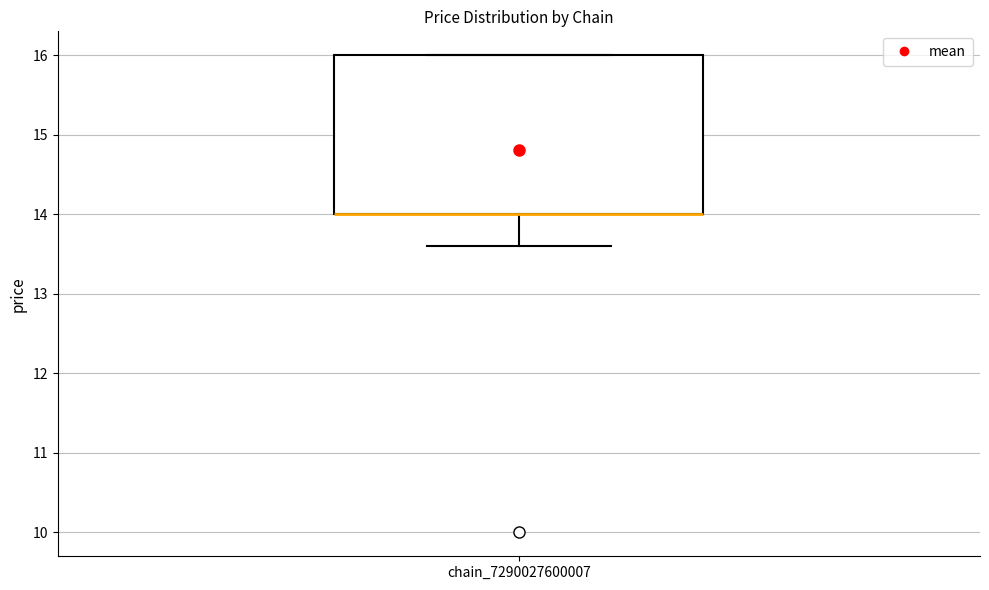

Where is the lower edge of the box for chain_7290027600007 on the y-axis? The values are not printed on the chart, so give them approximately, as read against the axis.

14.0